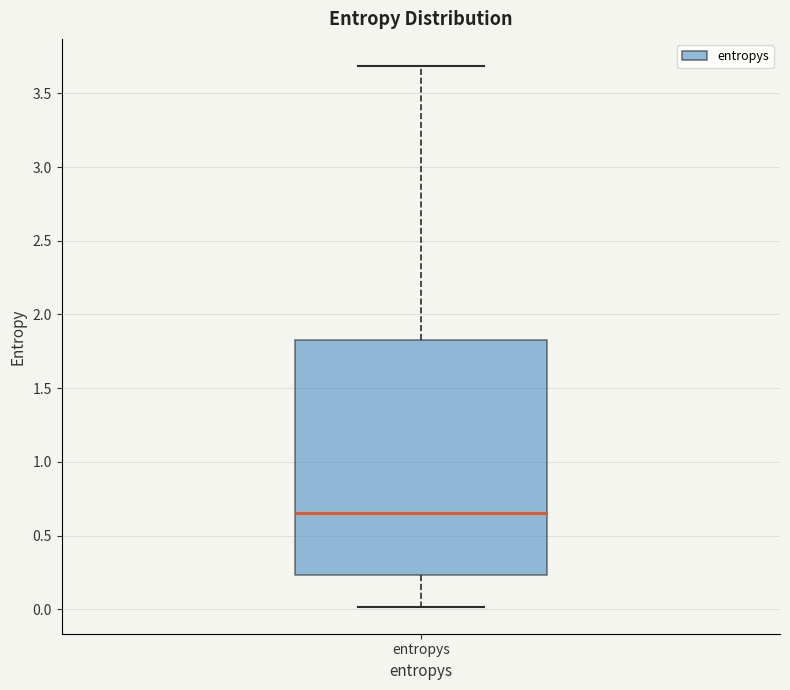

Where is the upper edge of the box for entropys on the y-axis? The values are not printed on the chart, so give them approximately, as read against the axis.

1.85